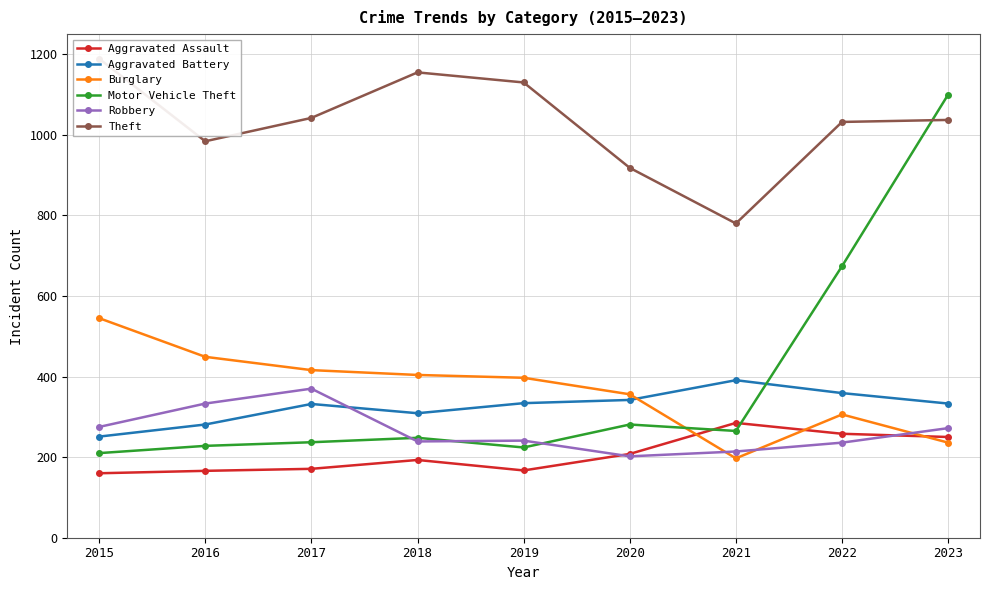

What is the value of the Aggravated Battery point at the 9th from the left?

333